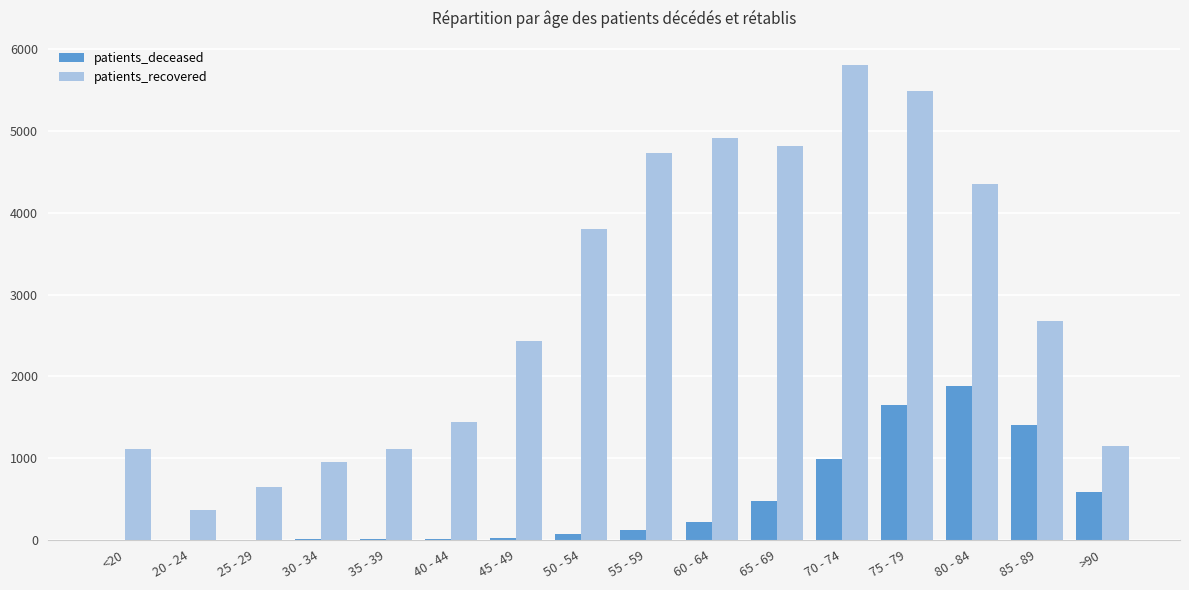

Which series has the largest total across all categories?

patients_recovered